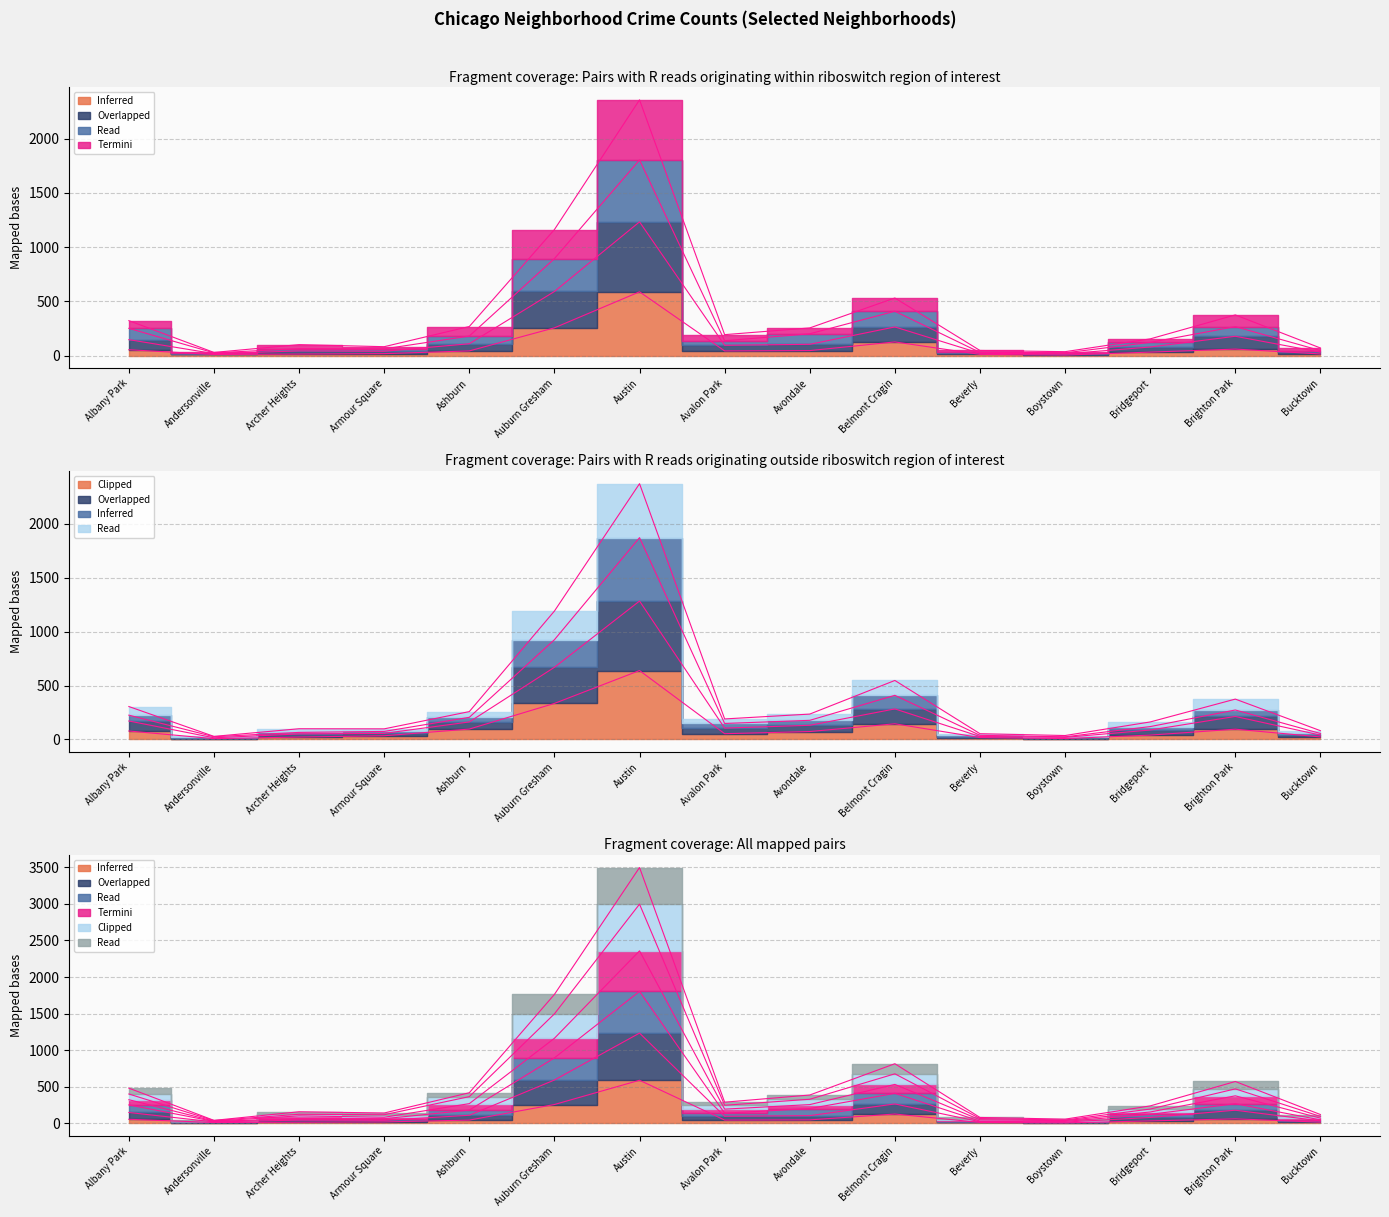

Is it true that 2017 equals 64 at Ashburn?

False